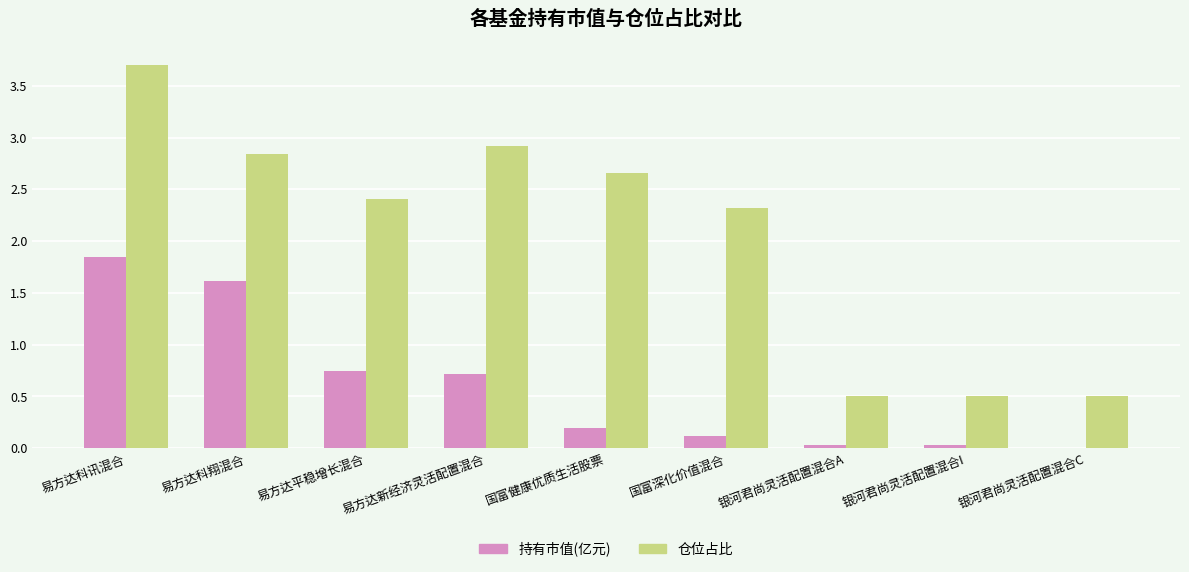

How many distinct data groups are displayed?

2